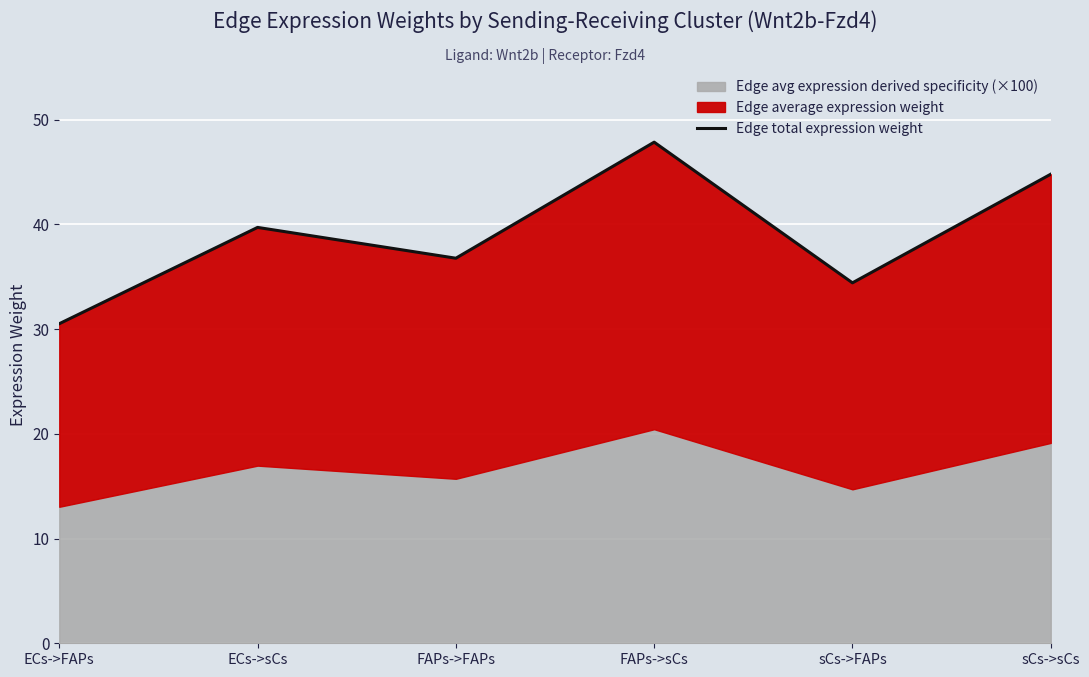

At which label is the value closest to 39?

ECs->sCs